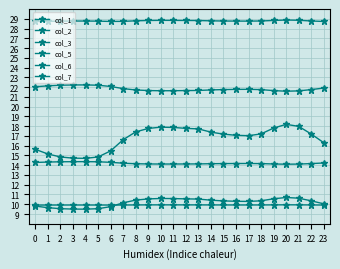

Reading right to left, list all the values displayed in this chart.

col_1: 23=16.3	22=17.2	21=18.0	20=18.2	19=17.8	18=17.2	17=17.0	16=17.1	15=17.2	14=17.4	13=17.7	12=17.8	11=17.9	10=17.9	9=17.8	8=17.4	7=16.6	6=15.5	5=14.8	4=14.7	3=14.7	2=14.8	1=15.1	0=15.6
col_2: 23=10.0	22=10.3	21=10.6	20=10.7	19=10.6	18=10.4	17=10.3	16=10.3	15=10.3	14=10.4	13=10.5	12=10.6	11=10.6	10=10.6	9=10.5	8=10.4	7=10.1	6=9.8	5=9.5	4=9.5	3=9.5	2=9.5	1=9.6	0=9.8
col_3: 23=9.9	22=9.9	21=9.9	20=9.9	19=9.9	18=9.9	17=9.9	16=9.9	15=9.9	14=9.9	13=9.9	12=9.9	11=9.9	10=9.9	9=9.9	8=9.9	7=9.9	6=9.9	5=9.9	4=9.9	3=9.9	2=9.9	1=9.9	0=9.9
col_5: 23=28.7	22=28.8	21=28.8	20=28.9	19=28.8	18=28.8	17=28.8	16=28.8	15=28.8	14=28.8	13=28.8	12=28.8	11=28.8	10=28.8	9=28.8	8=28.8	7=28.7	6=28.7	5=28.8	4=28.8	3=28.8	2=28.8	1=28.7	0=28.7
col_6: 23=14.2	22=14.2	21=14.1	20=14.1	19=14.1	18=14.2	17=14.2	16=14.2	15=14.2	14=14.2	13=14.1	12=14.1	11=14.1	10=14.1	9=14.1	8=14.2	7=14.2	6=14.3	5=14.4	4=14.4	3=14.4	2=14.4	1=14.3	0=14.3
col_7: 23=21.9	22=21.7	21=21.6	20=21.6	19=21.6	18=21.7	17=21.8	16=21.8	15=21.7	14=21.7	13=21.7	12=21.6	11=21.6	10=21.6	9=21.6	8=21.7	7=21.8	6=22.1	5=22.2	4=22.2	3=22.2	2=22.2	1=22.1	0=22.0